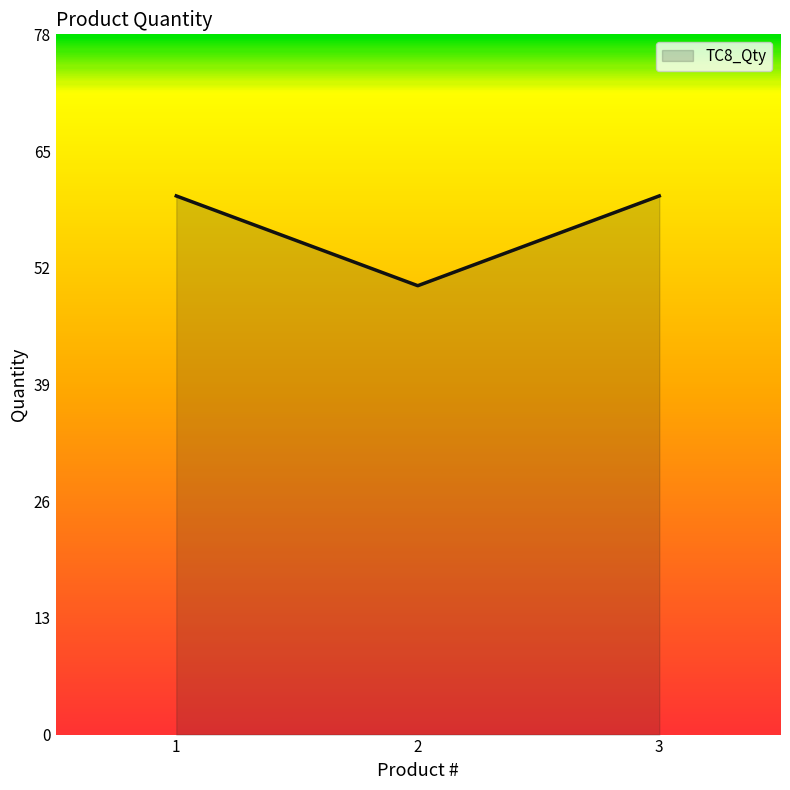

The value at 3 is 35. True or false?

False